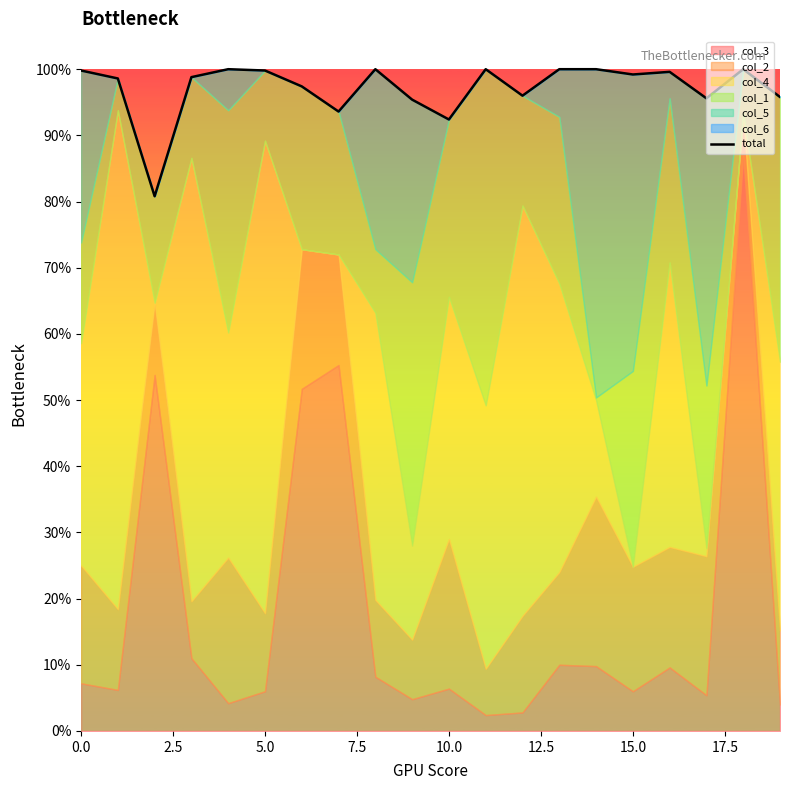

At which label is the value closest to 0?

5.0